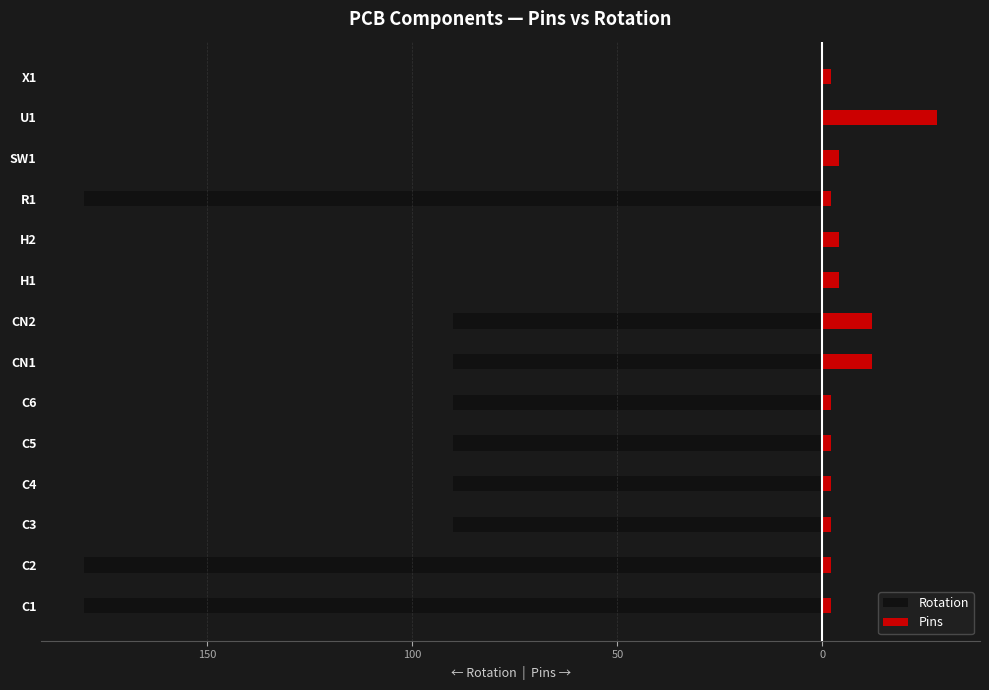

The value of Rotation at U1 is -112. True or false?

False